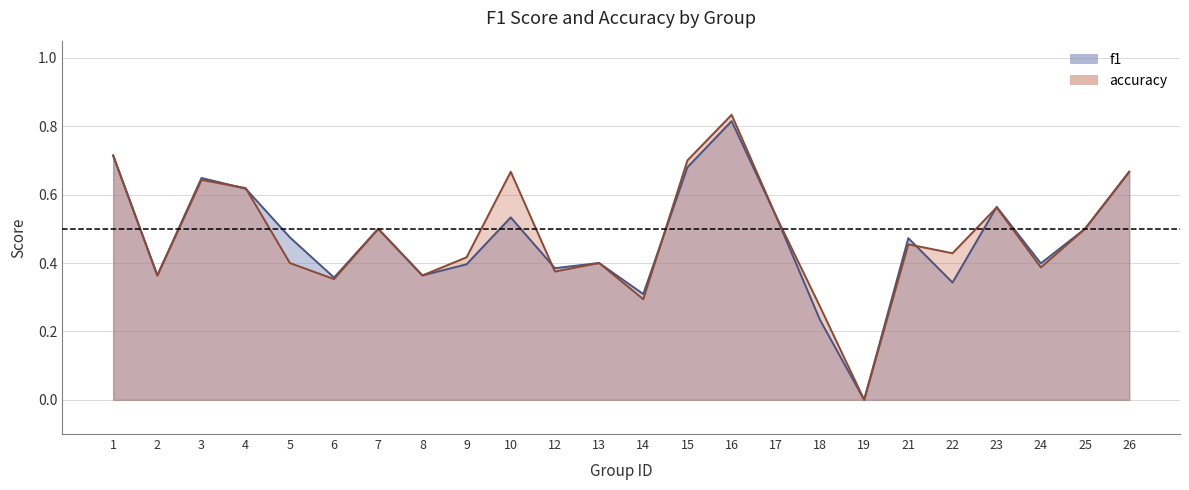

Which series has the largest total across all categories?

accuracy